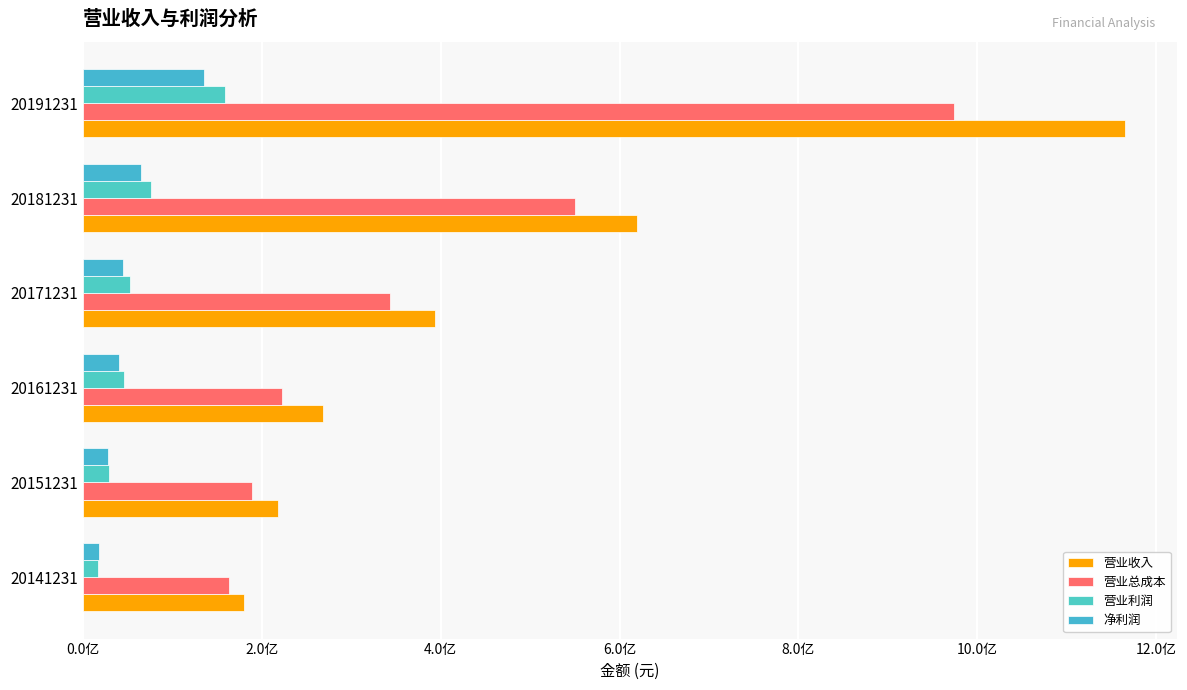

What is the maximum value shown in the chart?

1164996147.8